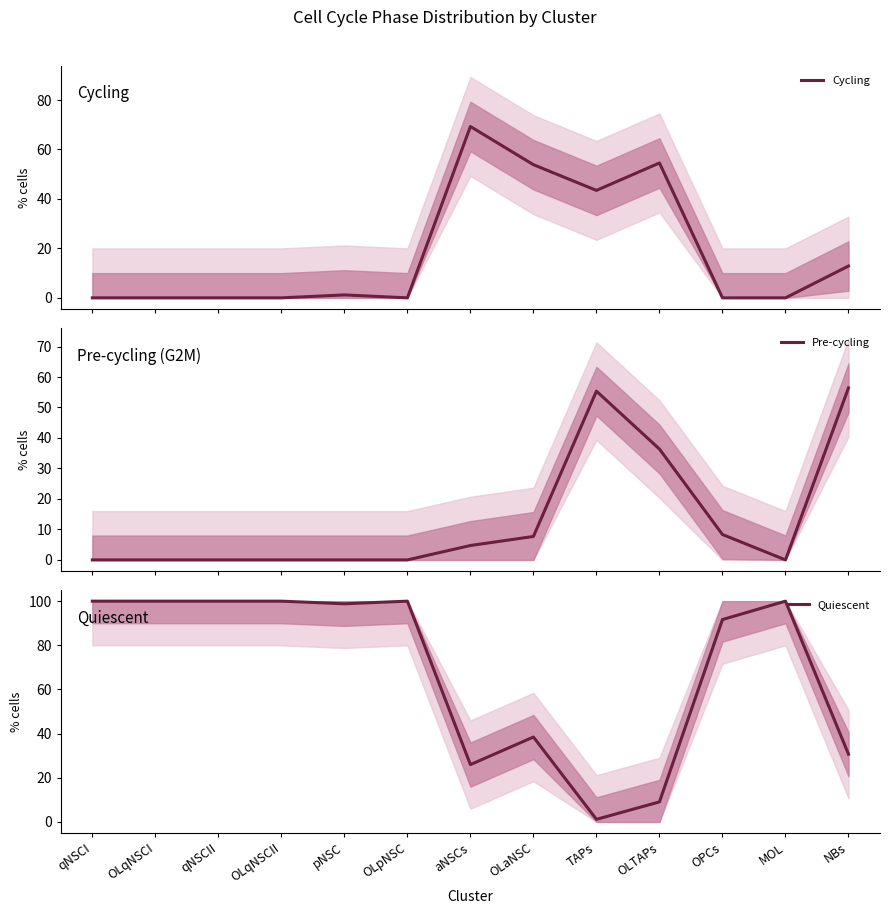

Which has a higher value, aNSCs or OLpNSC?

aNSCs